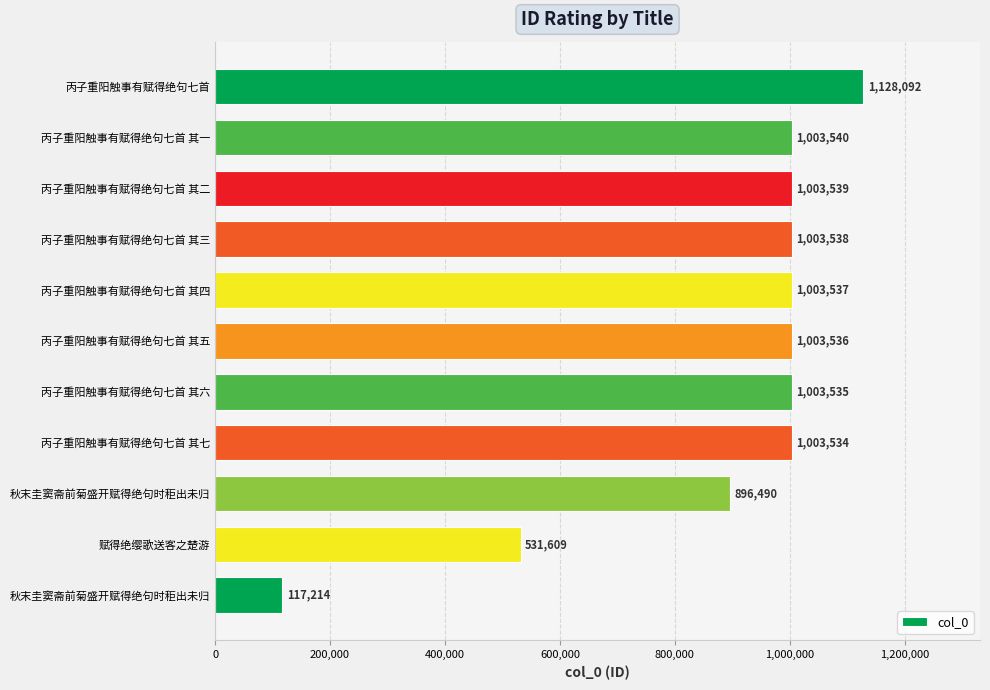

What is the difference between the maximum and minimum values?

1010878